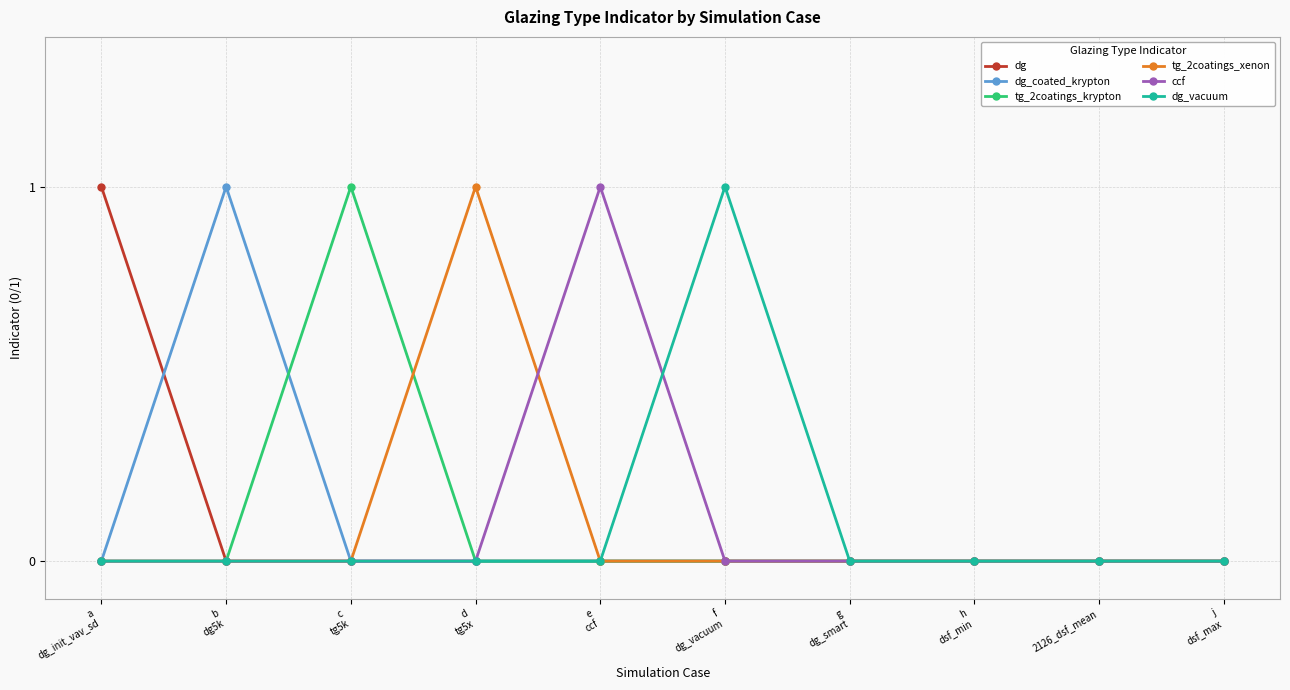

True or false: dg_coated_krypton and dg cross at least once.

True